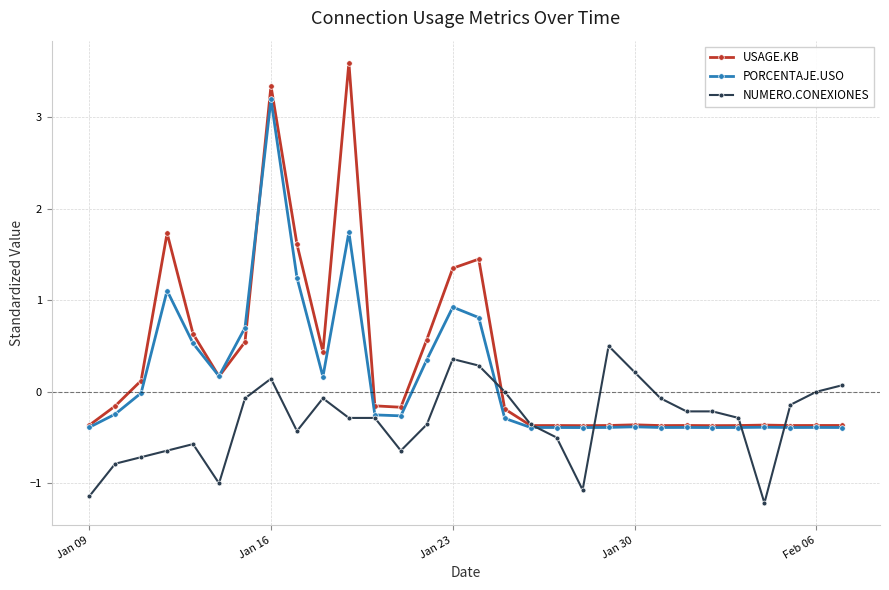

What is the greatest value displayed?

3.6